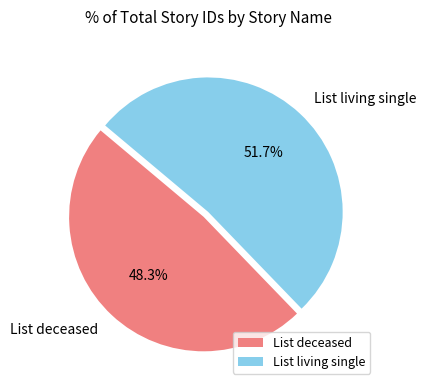

To the nearest percent, what is the difference between the largest and smallest slice percentages?

3%